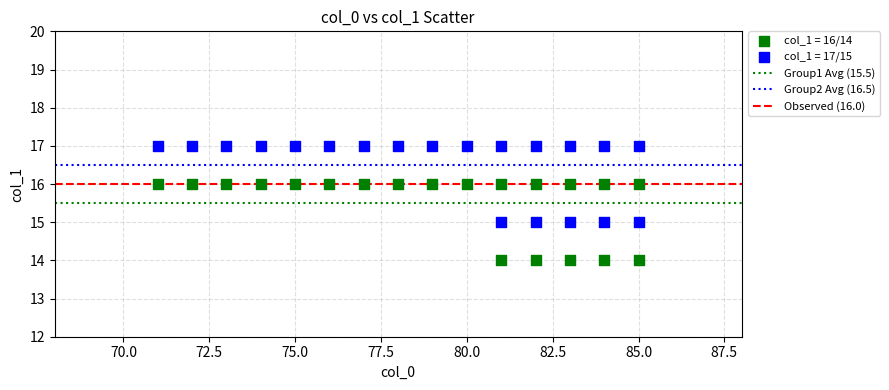

Across all data points, what is the range of Y values (max minus min)?

3